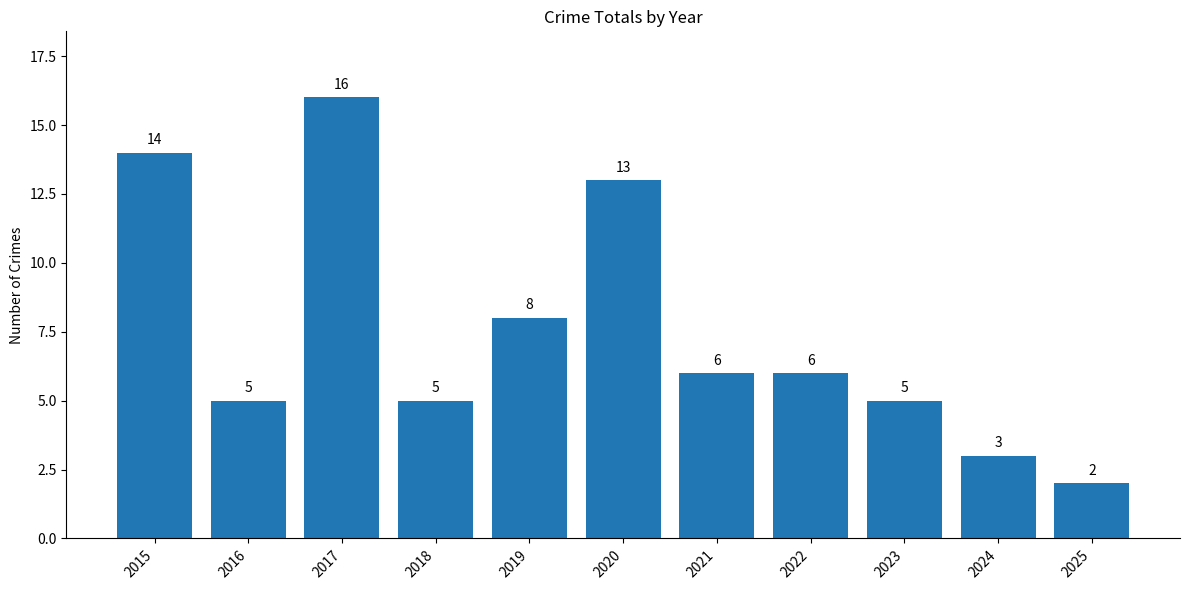

What is the sum of the values at 2021 and 2016?

11